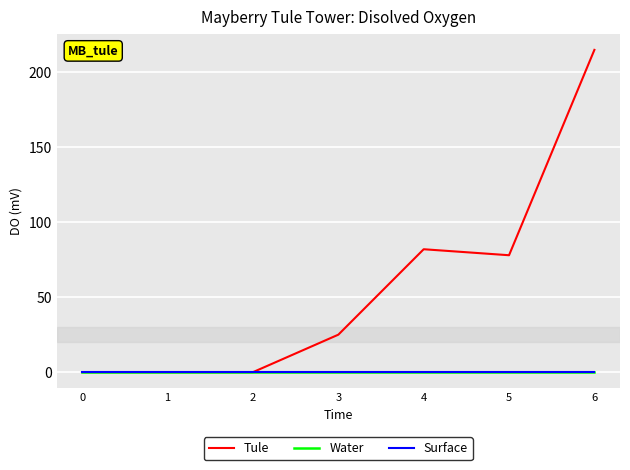

True or false: Water has more than 0 points higher than both neighbors.

False